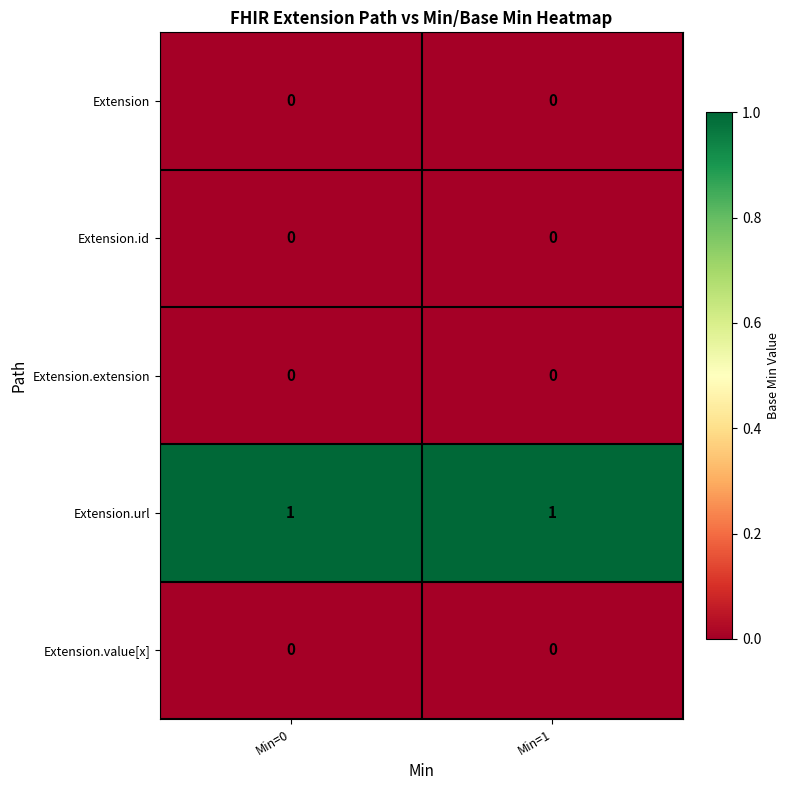

Is the value of Extension.url at Min=1 greater than the value of Extension.id at Min=1?

Yes